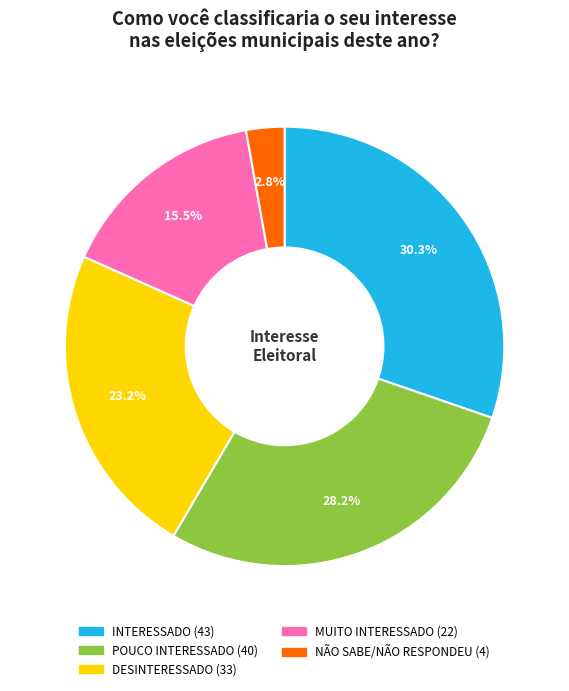

What portion of the pie excludes NÃO SABE/NÃO RESPONDEU?

97.2%